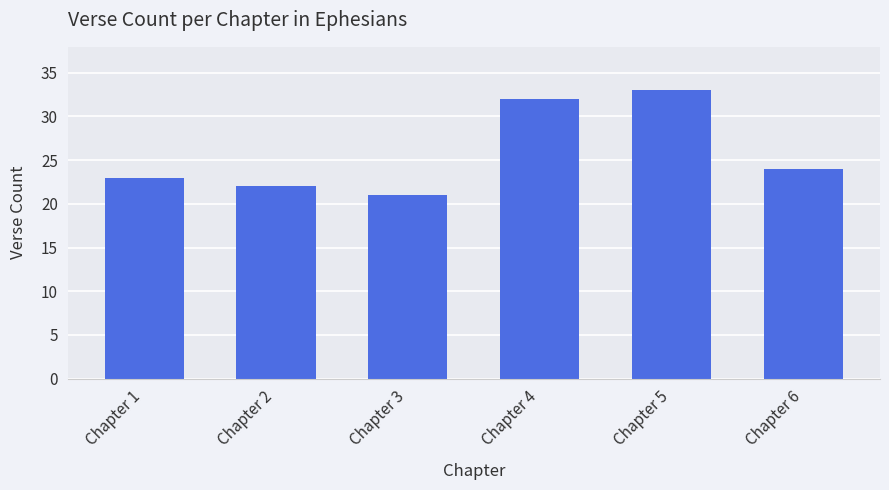

What is the value of the 3rd bar from the left?

21